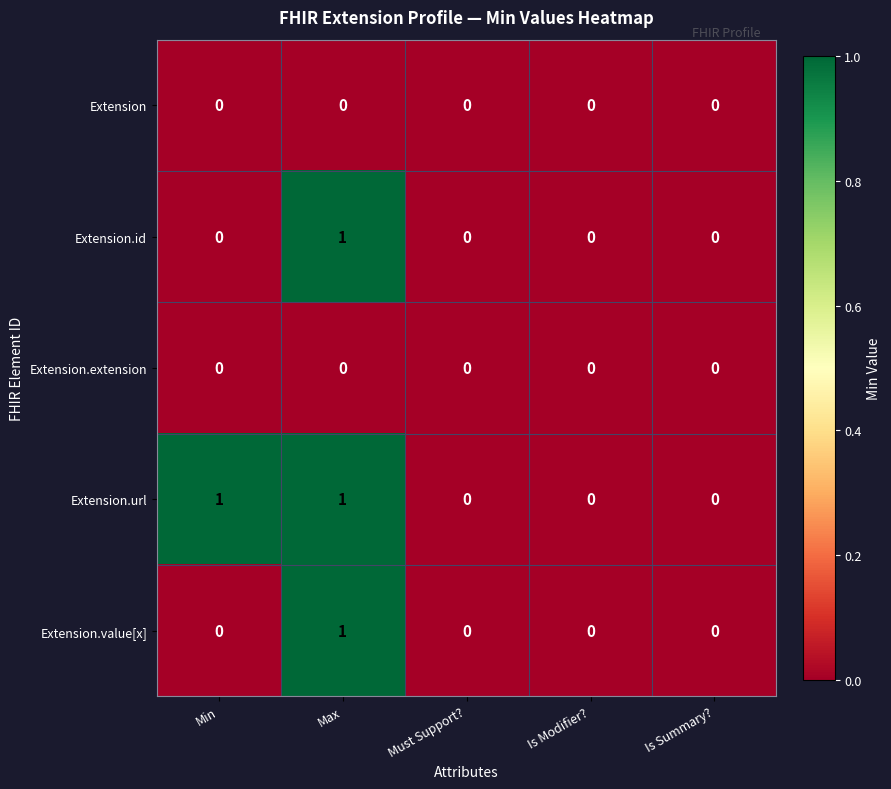

How many data points does each series have?

5